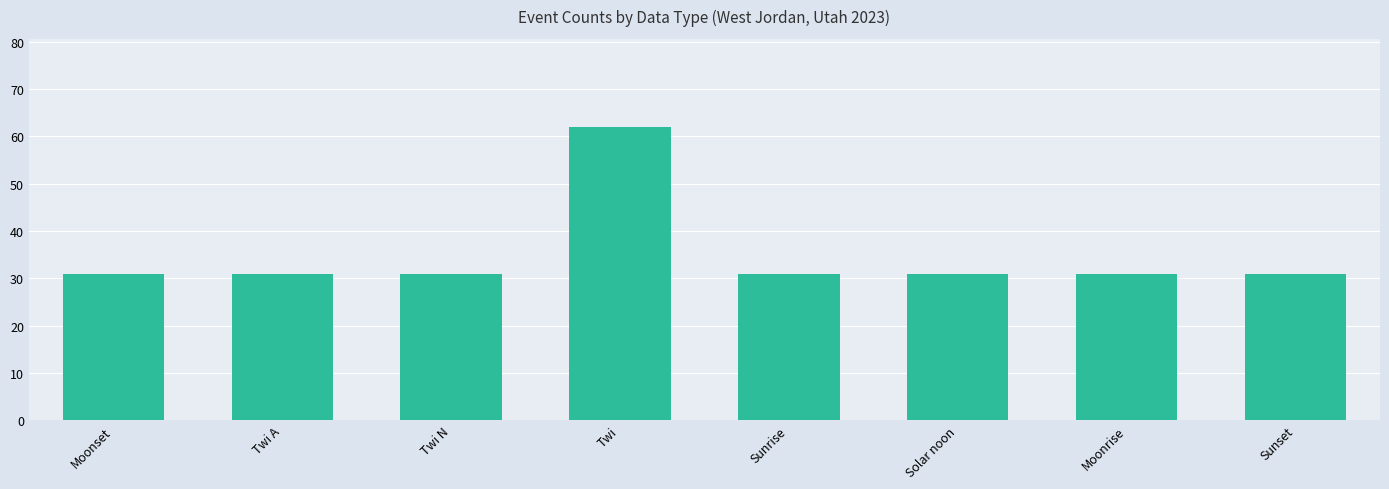

Which has a higher value, Moonset or Twi?

Twi